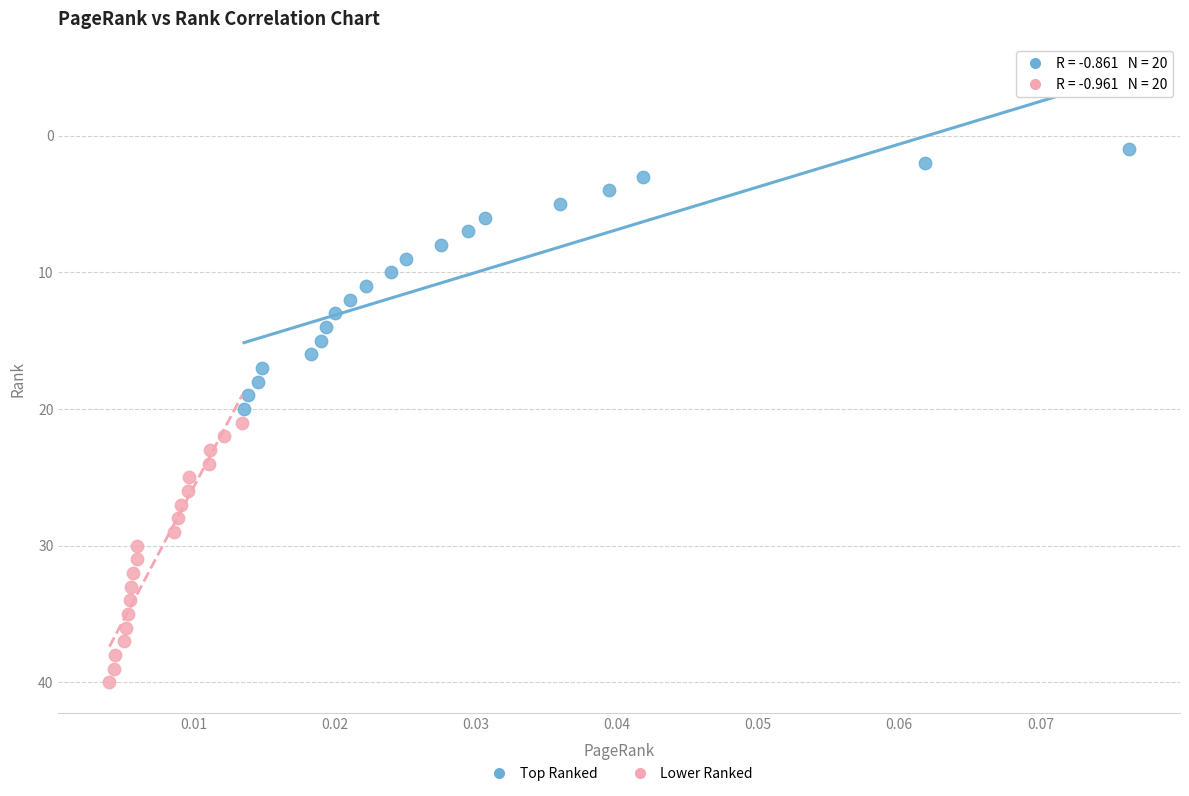

Which series contains the lowest Y value?

Top Ranked